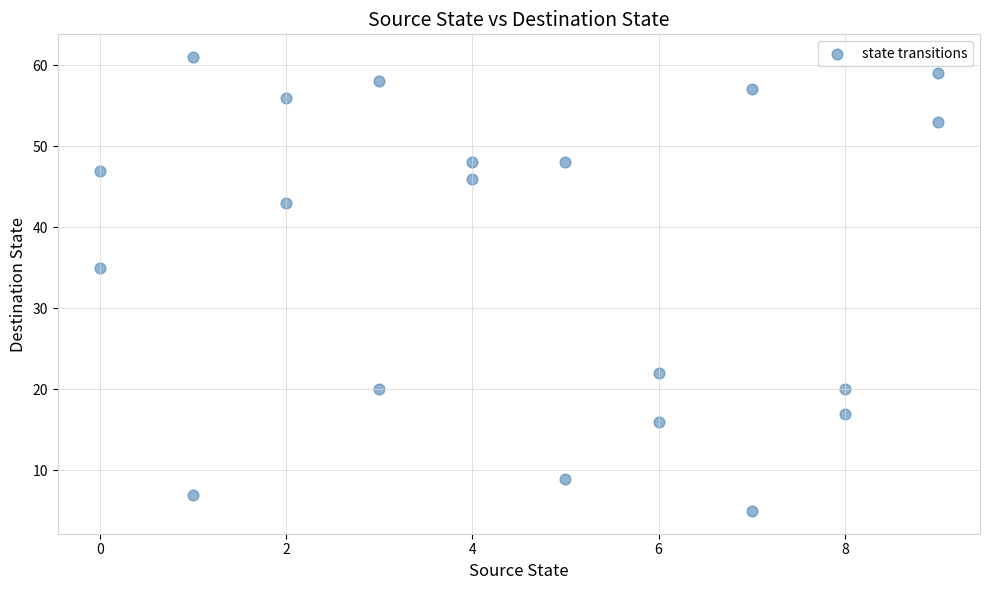

What Y value in the scatter plot is closest to 33?

35